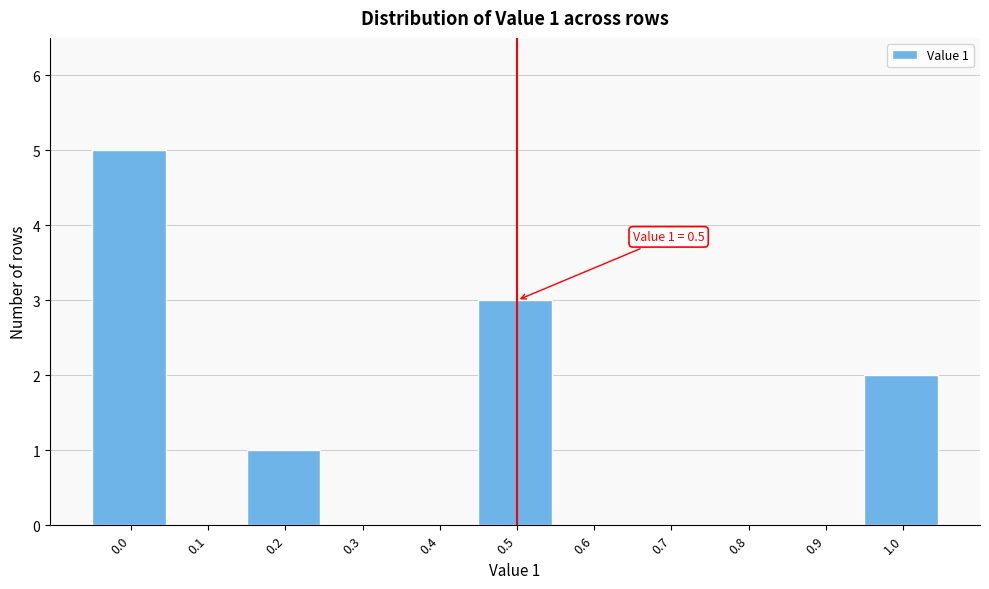

Reading left to right, transcribe all the data shown in this chart.

0.0=5	0.1=0	0.2=1	0.3=0	0.4=0	0.5=3	0.6=0	0.7=0	0.8=0	0.9=0	1.0=2